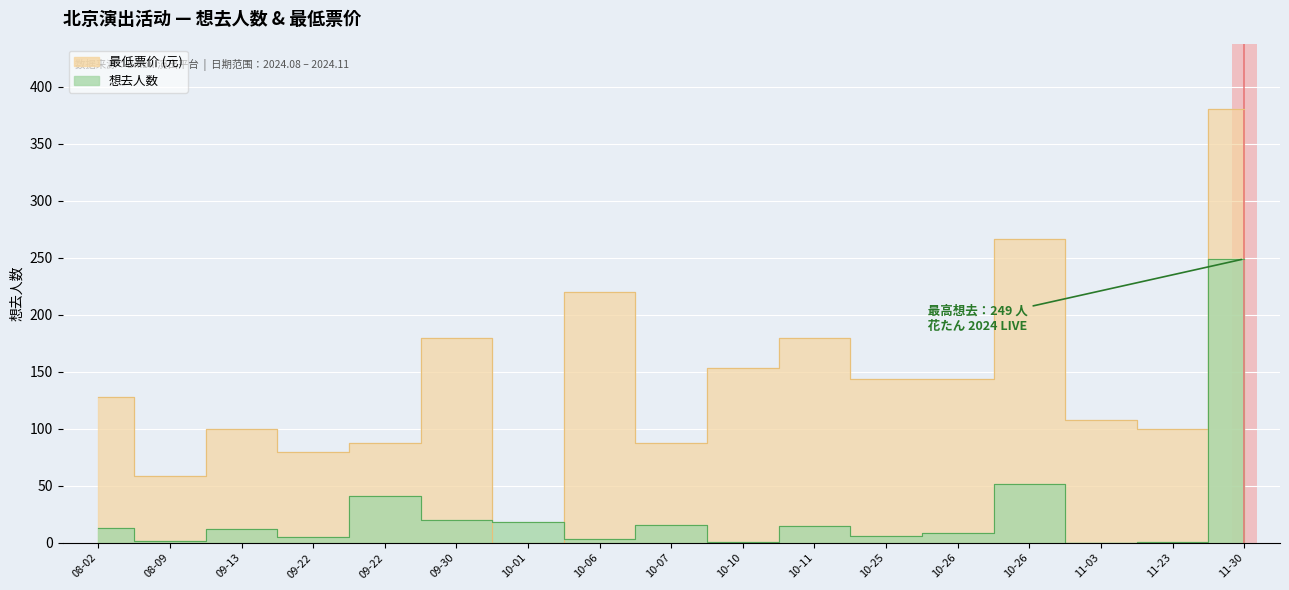

At 10-06, list the series in order from smallest to largest.

想去人数, 最低票价